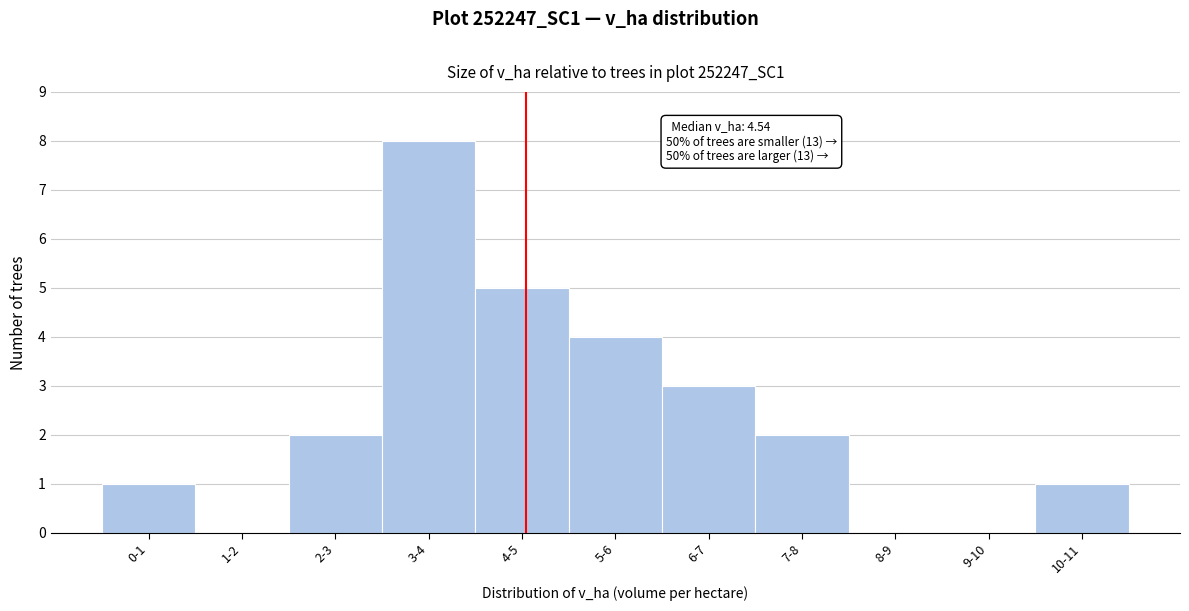

Reading right to left, transcribe all the data shown in this chart.

10-11=1	9-10=0	8-9=0	7-8=2	6-7=3	5-6=4	4-5=5	3-4=8	2-3=2	1-2=0	0-1=1